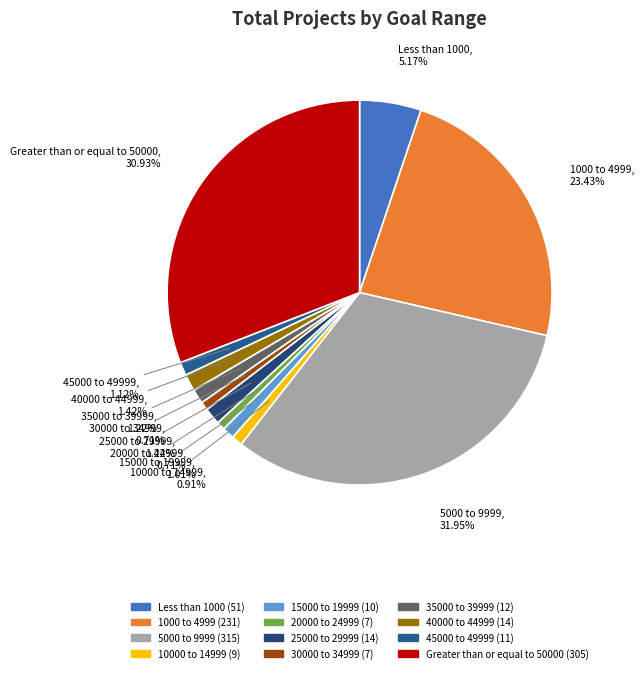

To the nearest percent, what percentage of the pie is 1000 to 4999?

23%